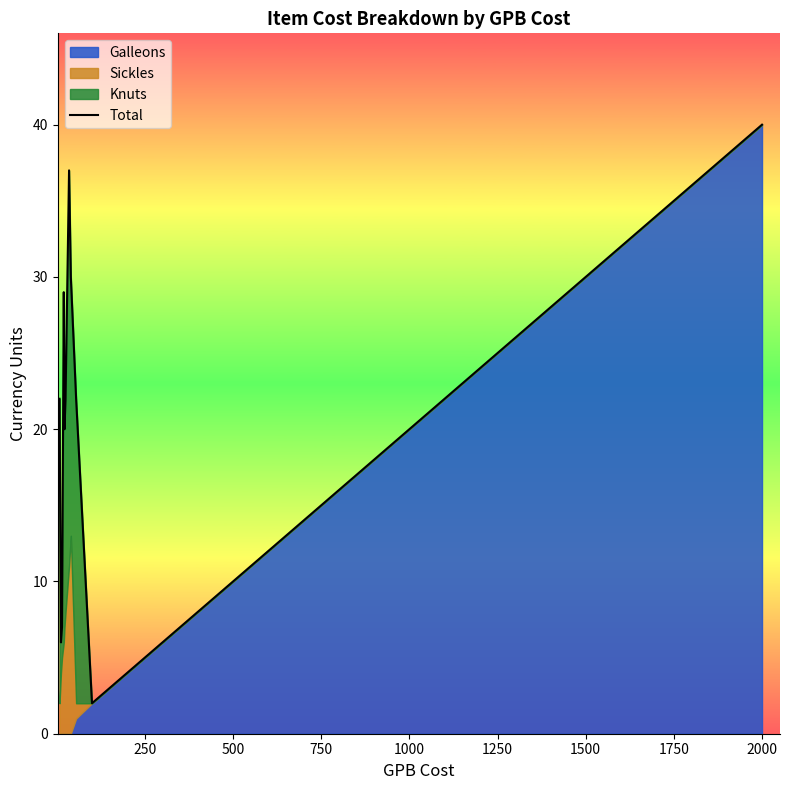

What is the value of the 2nd point from the left?

14